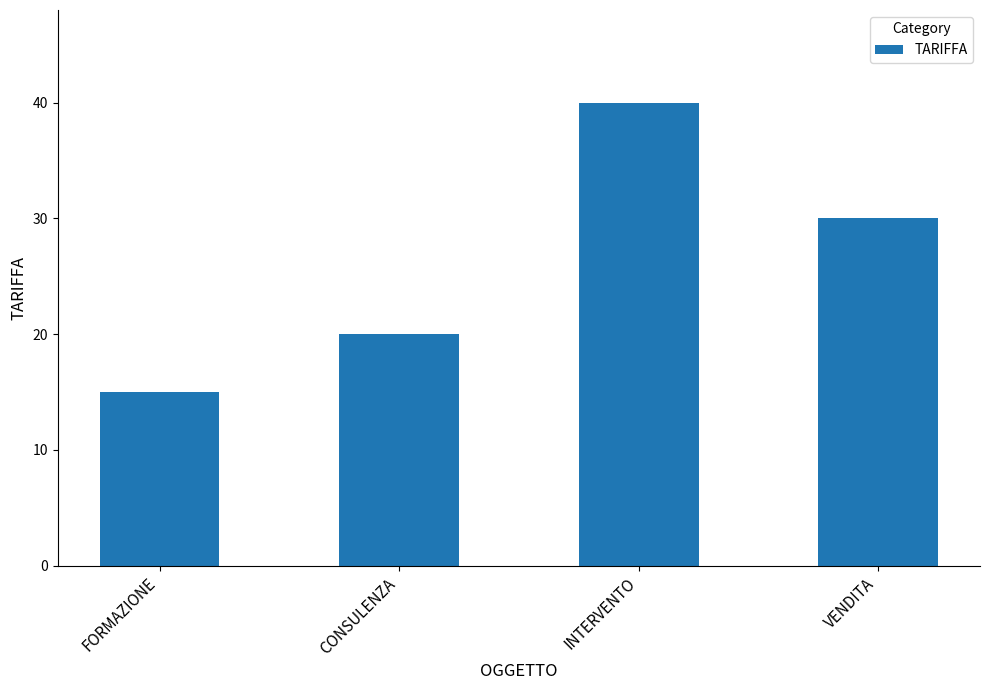

Reading left to right, list all the values displayed in this chart.

15	20	40	30